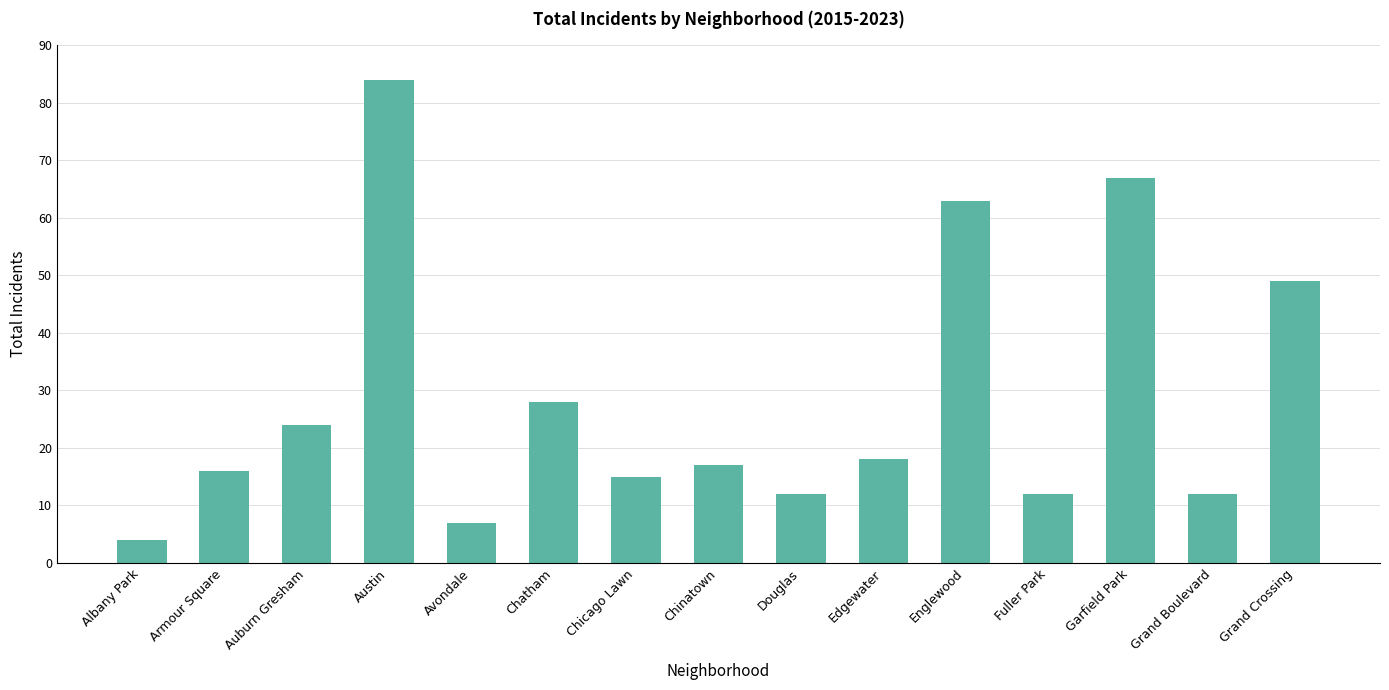

The chart shows a value of 35 at Garfield Park. True or false?

False